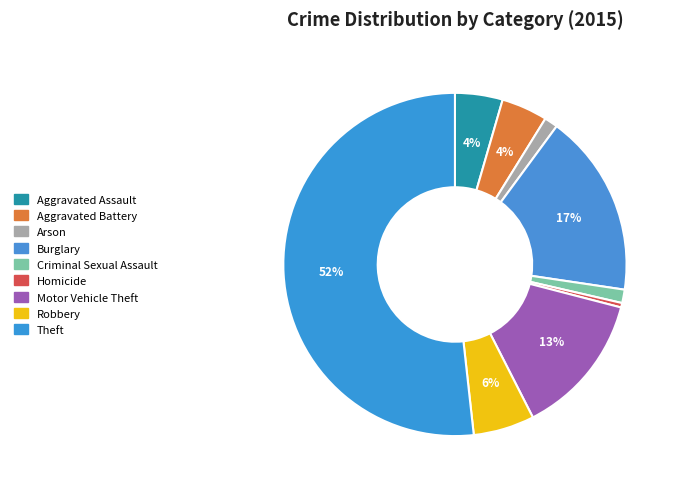

Is Theft the majority of the pie?

Yes